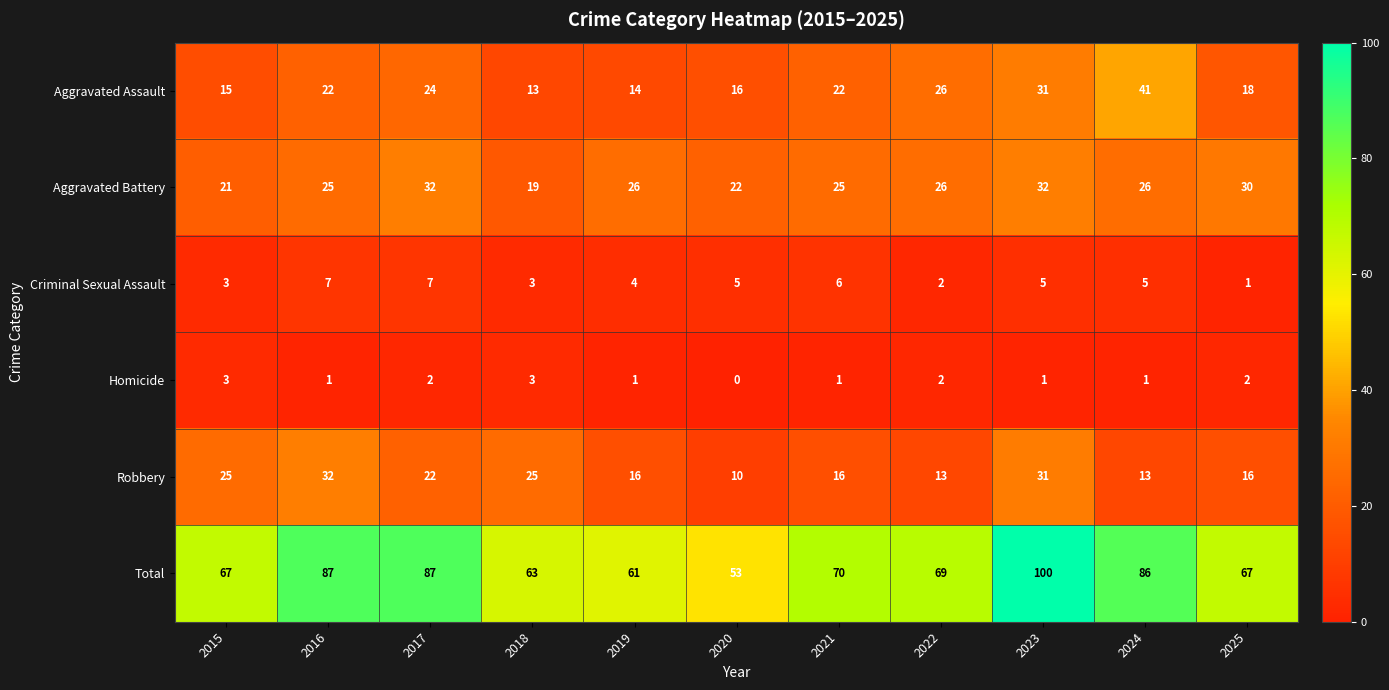

Which category has the highest value across all series?

2023